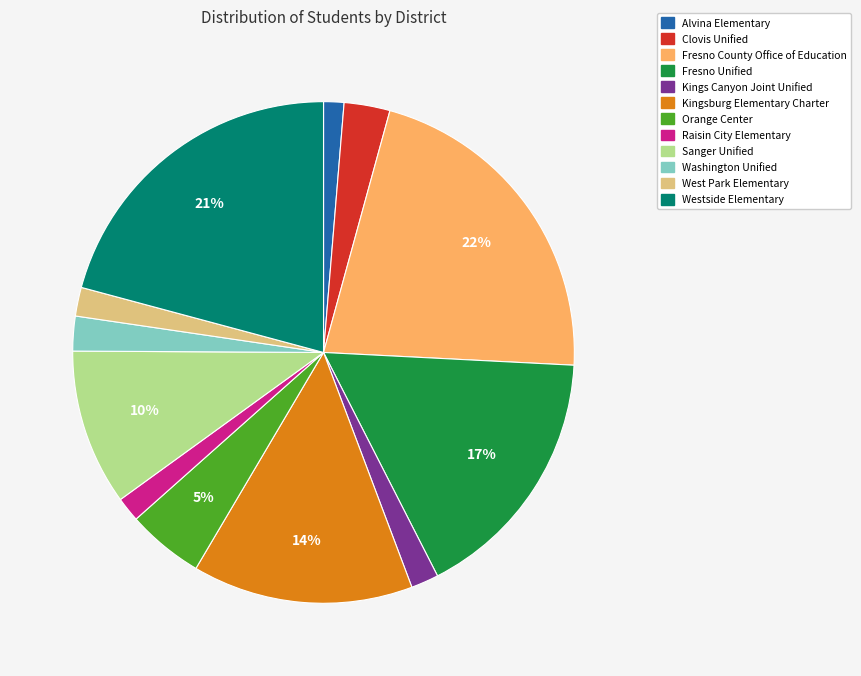

Which slice is the largest?

Fresno County Office of Education